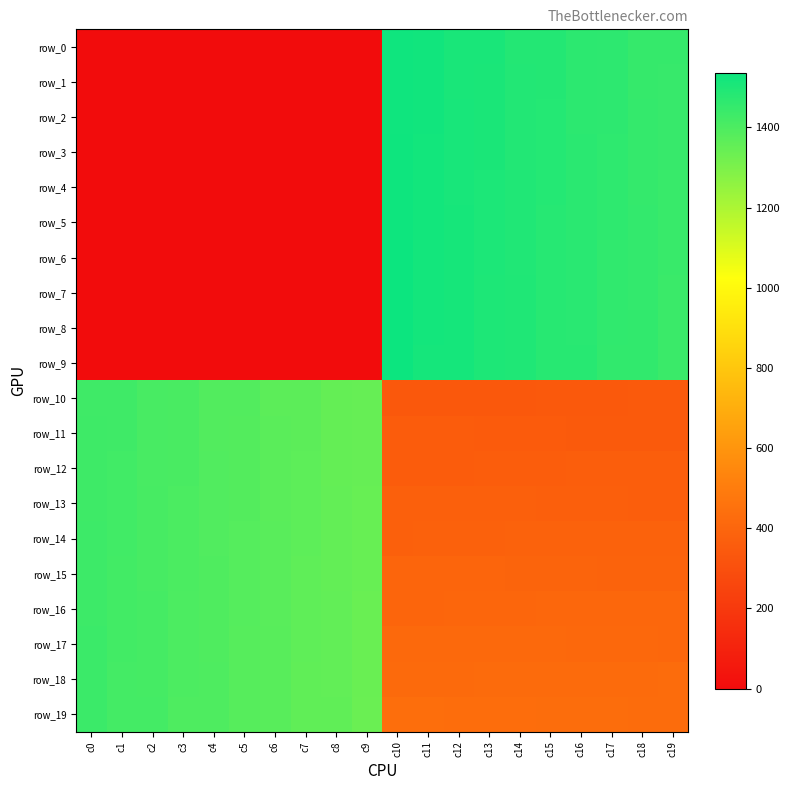

How many data points in row_10 are above 1347?

10